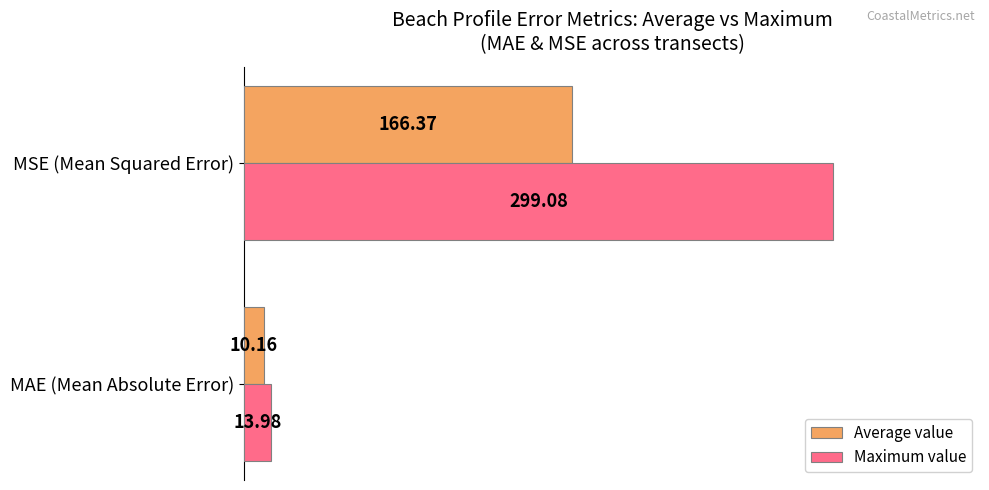

List the series in order of their peak value, lowest first.

Average value, Maximum value